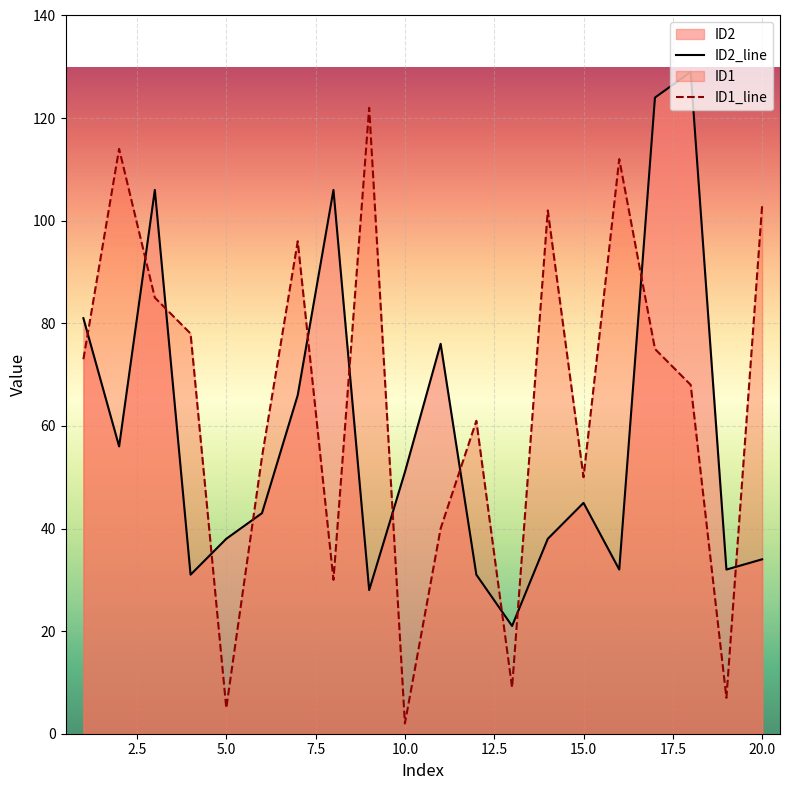

What is the difference between the second highest and minimum values in the ID1 series?

112